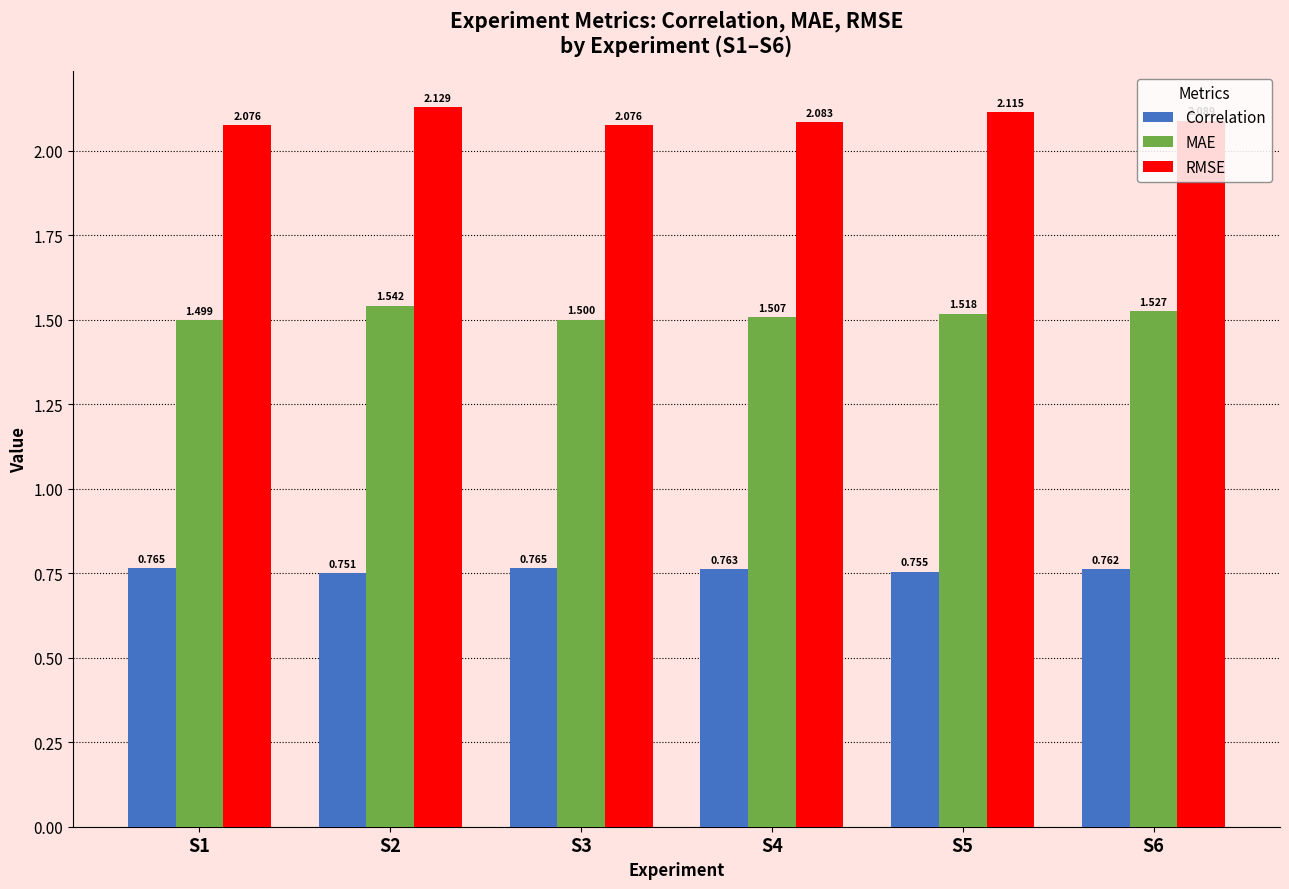

Are the bars horizontal?

No